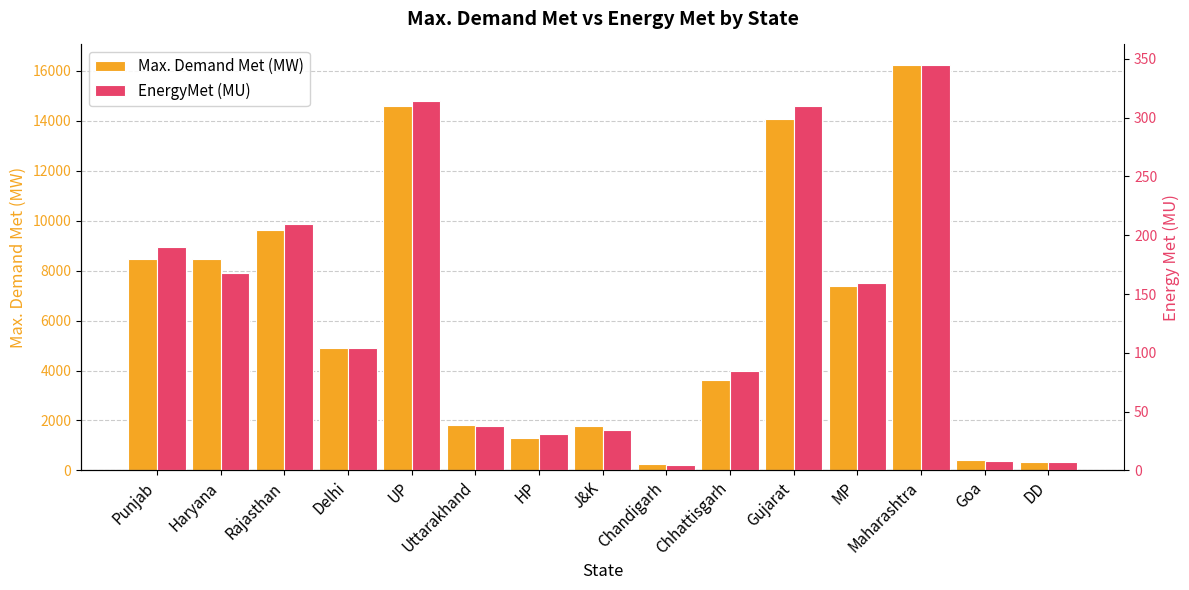

What is the value of the Max. Demand Met (MW) bar at the 8th from the left?

1783.0